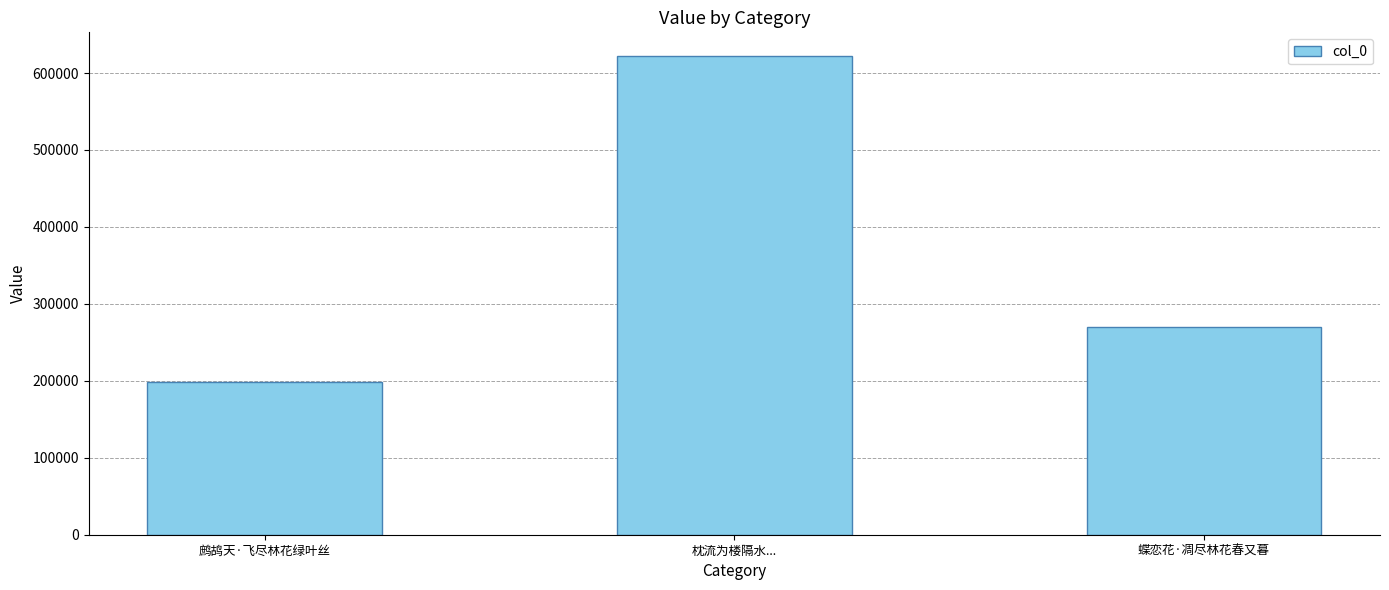

How many distinct data groups are displayed?

1